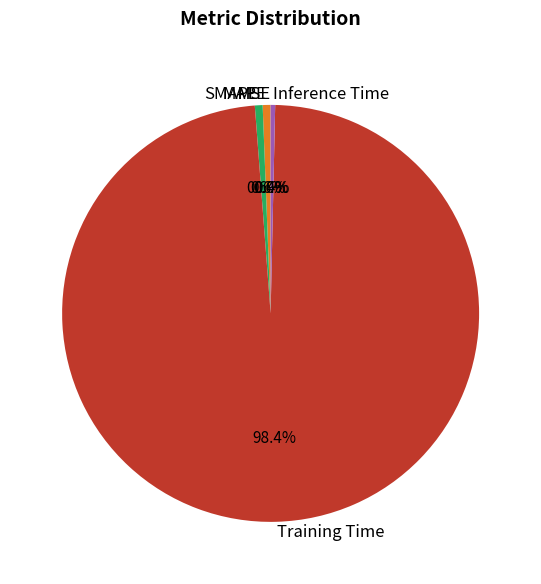

To the nearest percent, what is the average slice percentage?

20%